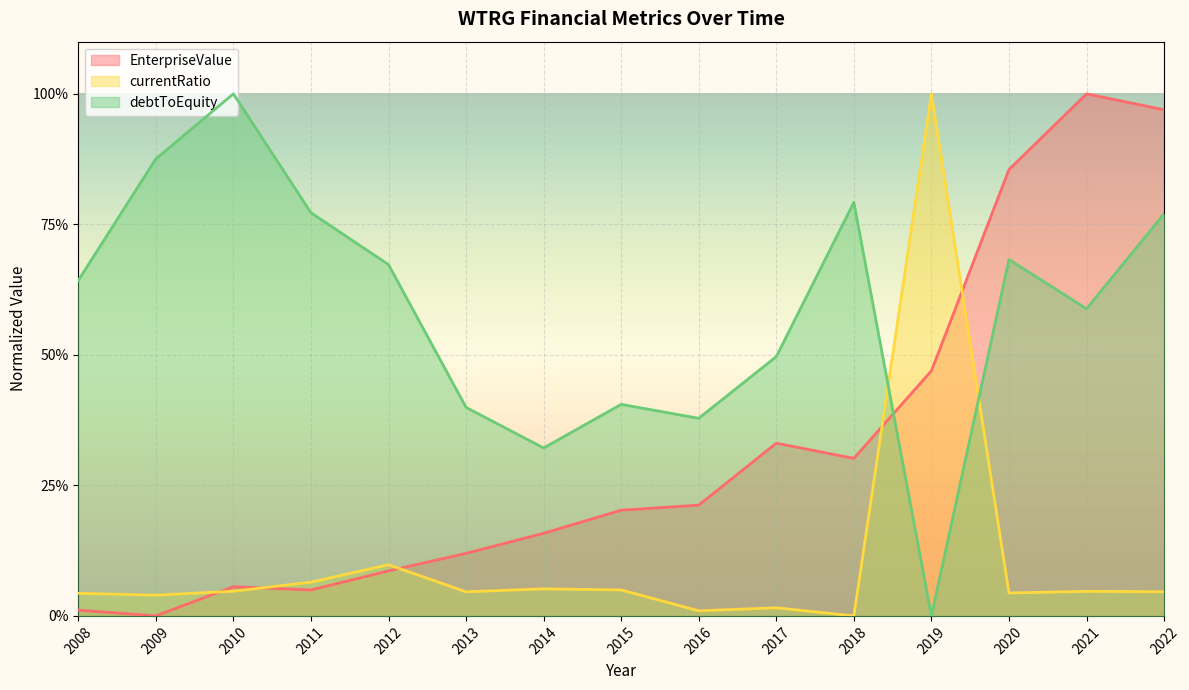

Rank the series by their maximum value, from lowest to highest.

EnterpriseValue, currentRatio, debtToEquity